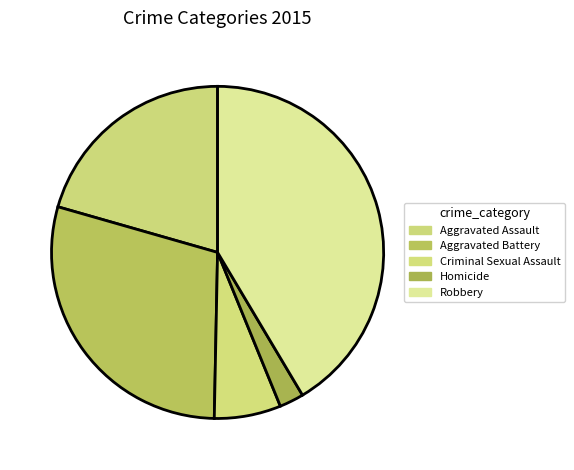

How many segments does this pie chart have?

5